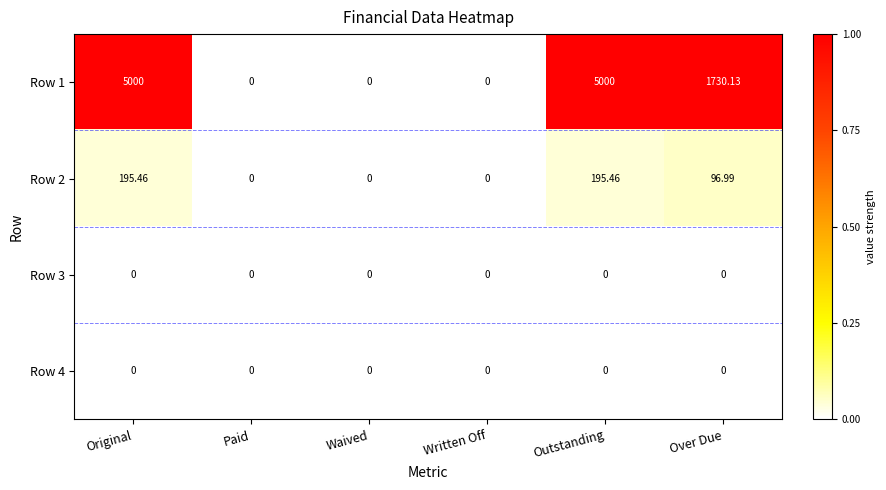

At which label is Row 1 closest to 2500?

Over Due